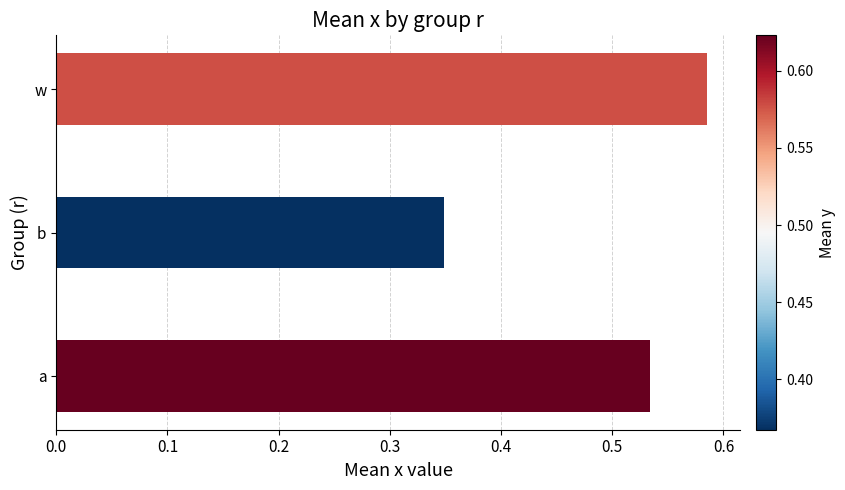

The chart shows a value of 0.7 at a. True or false?

False